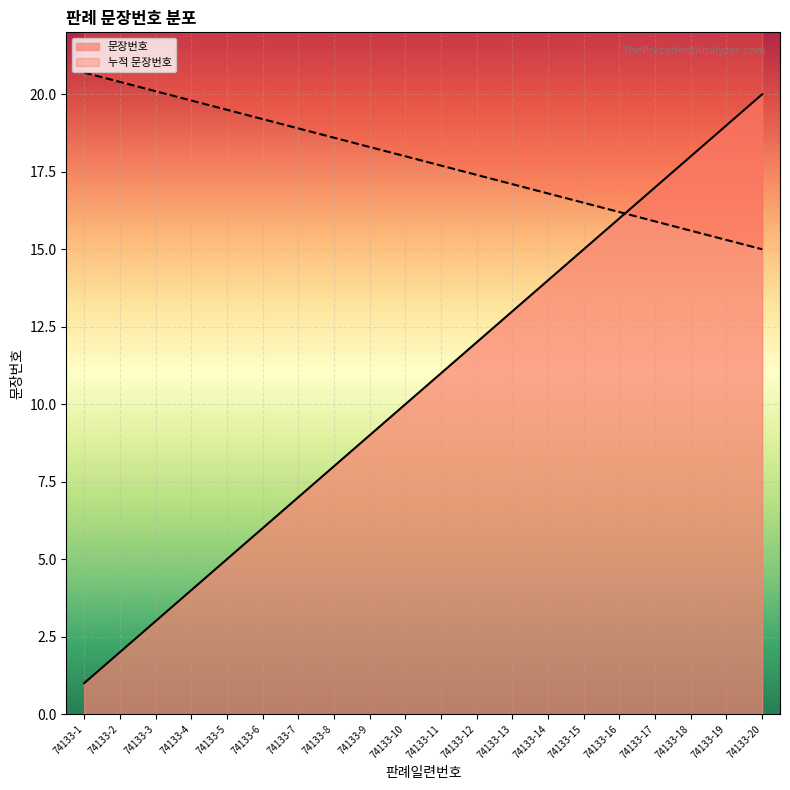

Which label corresponds to the smallest value in the chart?

74133-1